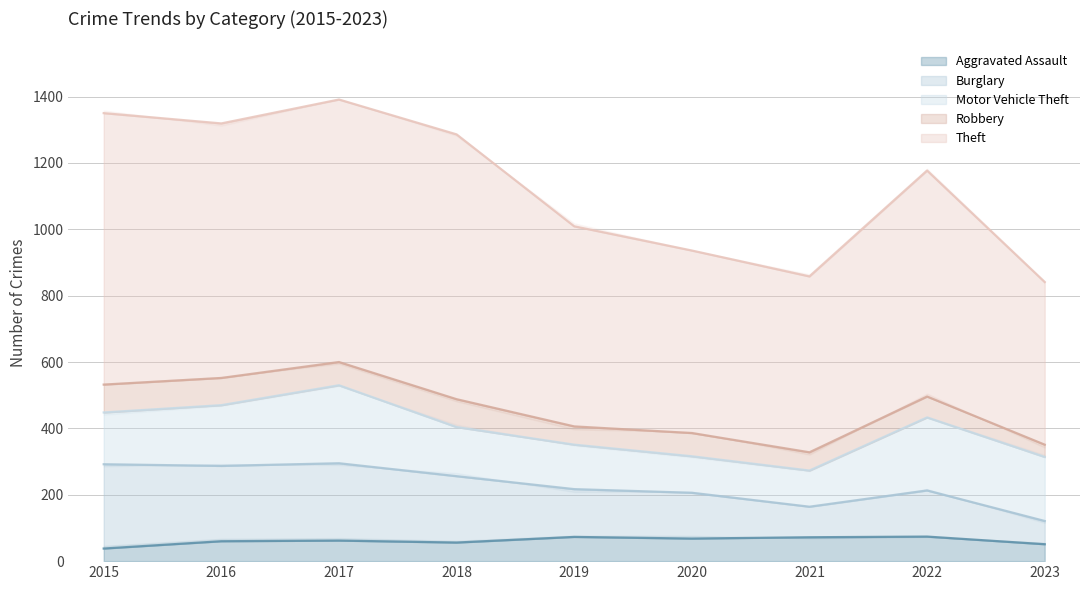

Which label corresponds to the largest value in the chart?

2017